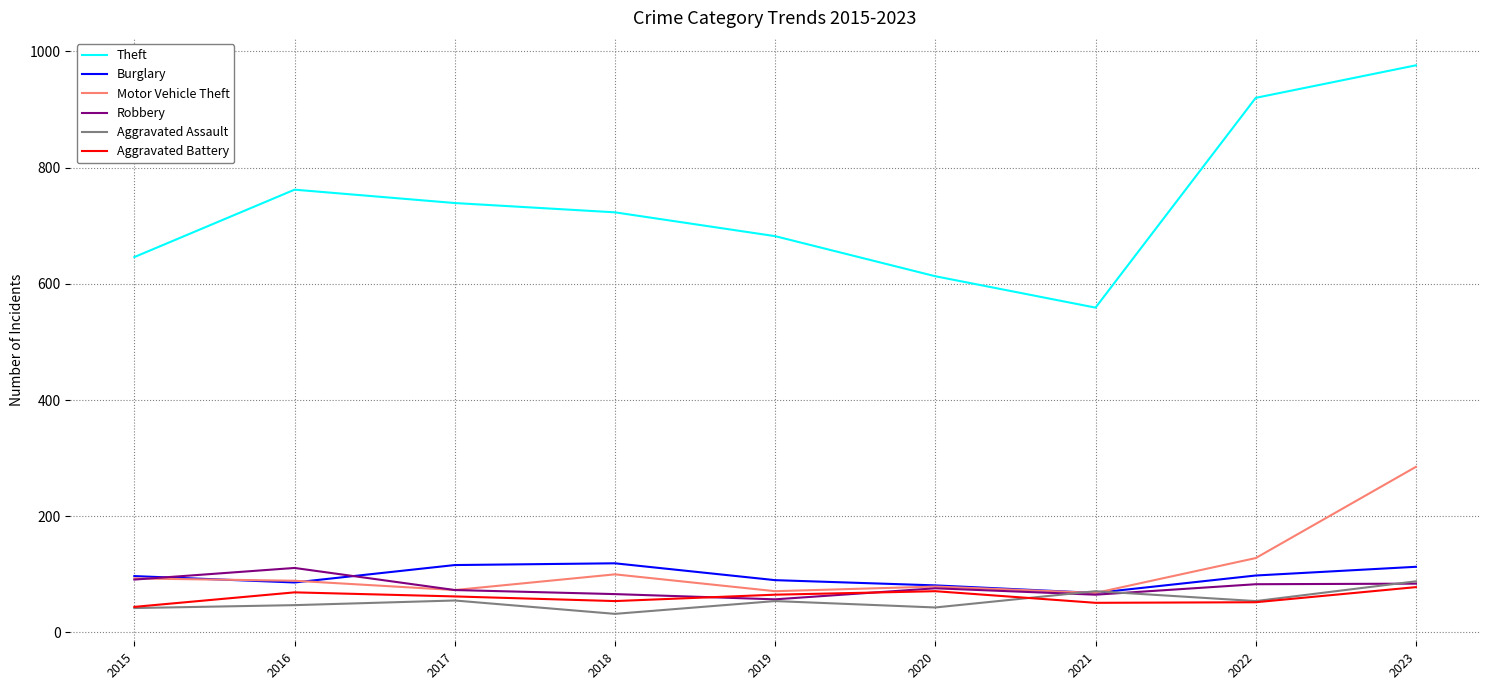

What is the approximate value of Robbery at 2019, to the nearest 10?

60